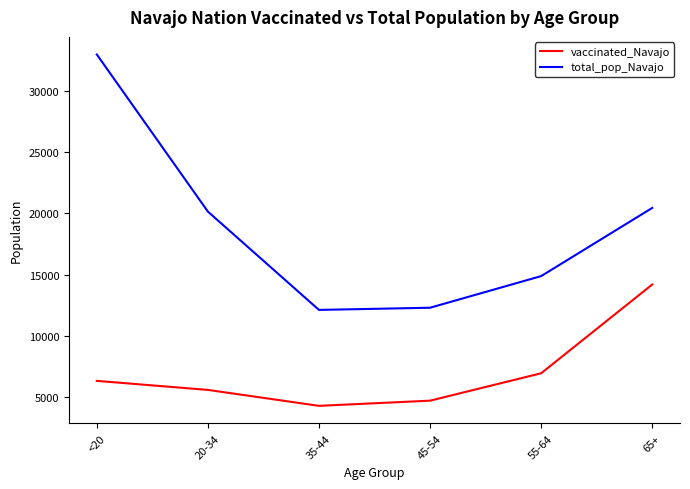

Count the number of data series in this chart.

2